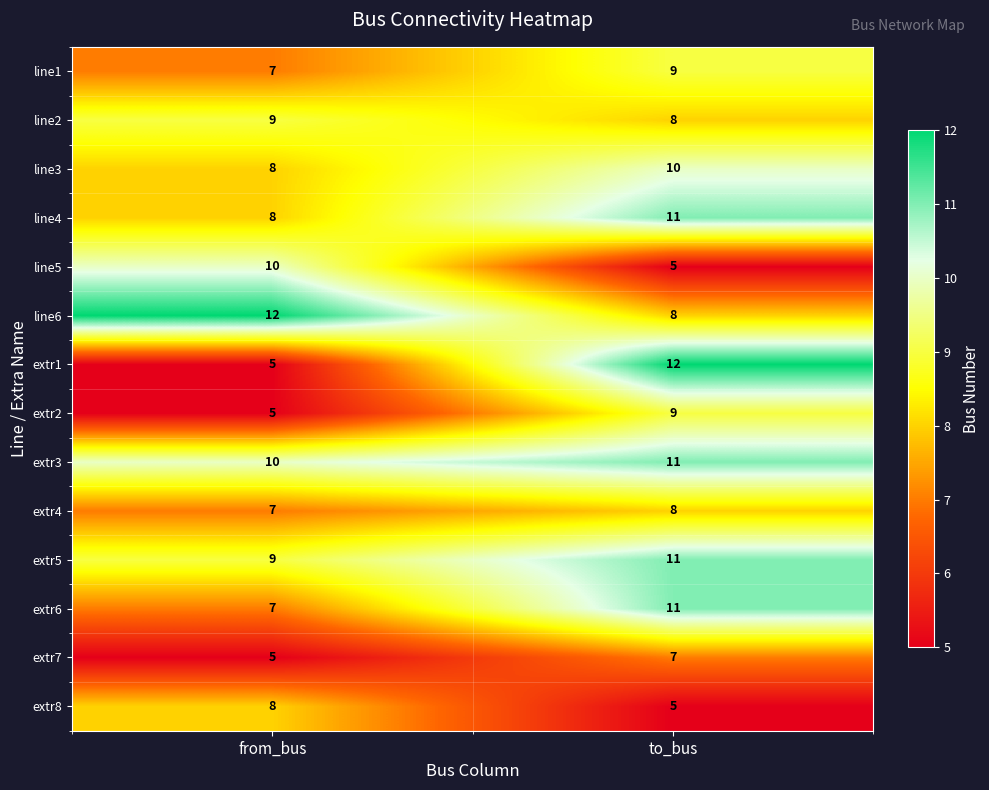

At which label is extr8 closest to 6?

to_bus